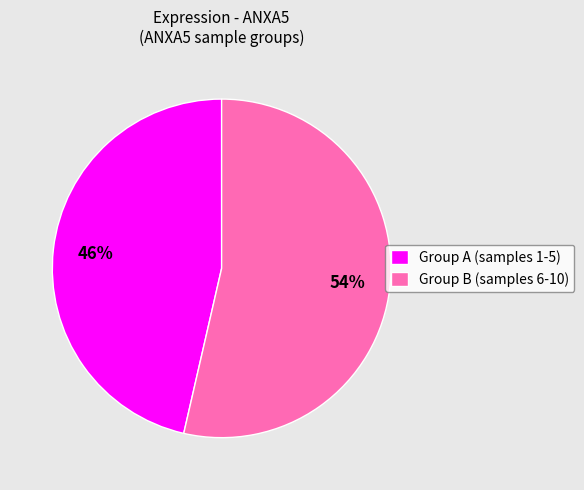

To the nearest percent, what is the average slice percentage?

50%